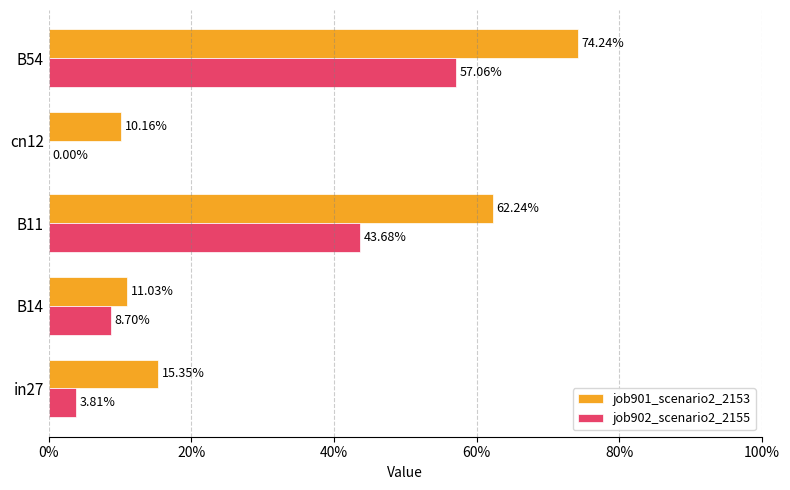

Reading right to left, extract all data points from this chart.

job901_scenario2_2153: 0.7	0.1	0.6	0.1	0.2
job902_scenario2_2155: 0.6	0.0	0.4	0.1	0.0